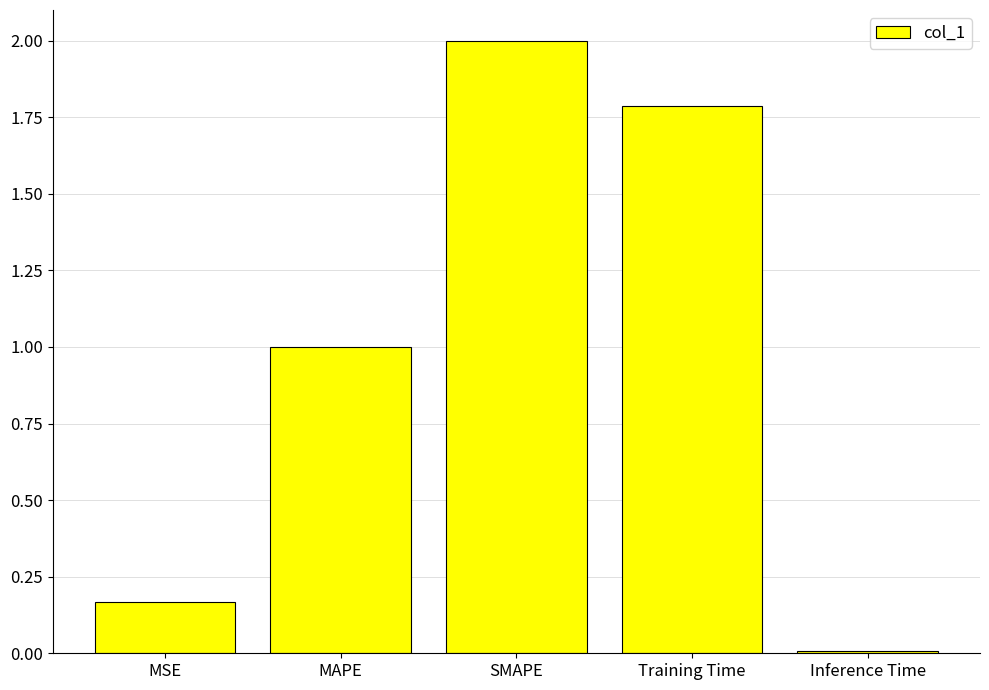

What is the difference between the maximum and second lowest values?

1.8